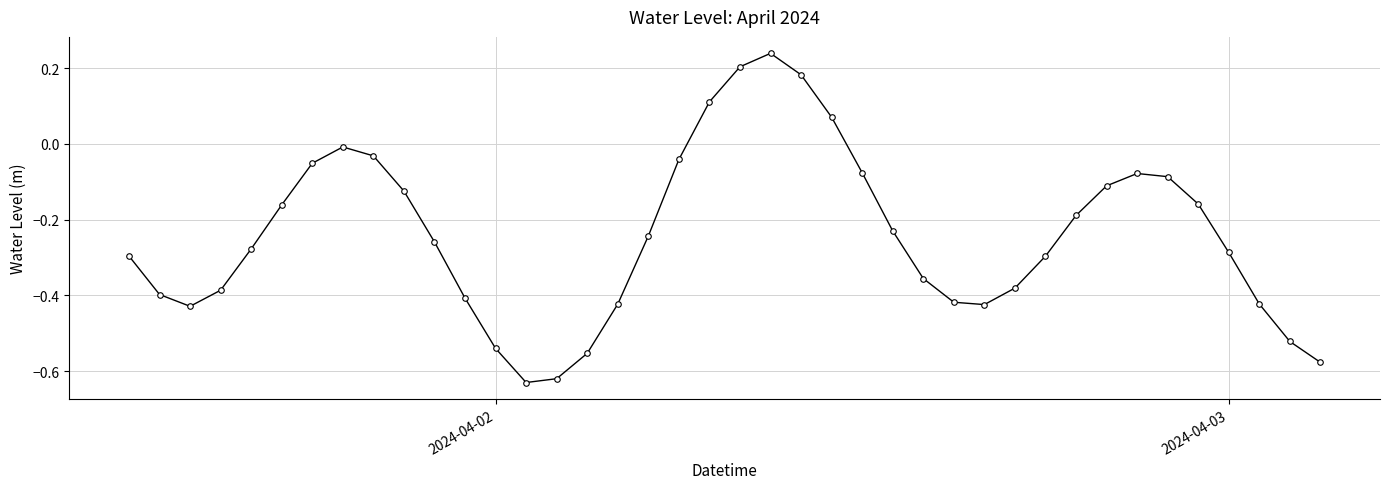

How many points are lower than both their immediate neighbors (excluding endpoints)?

3